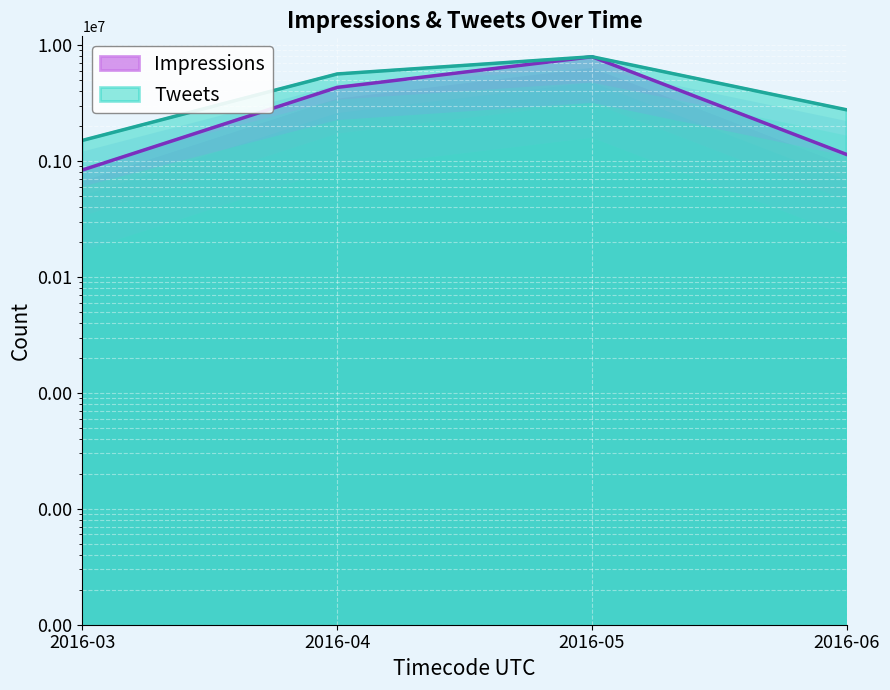

List the labels in order of Tweets value, smallest first.

2016-03, 2016-06, 2016-04, 2016-05